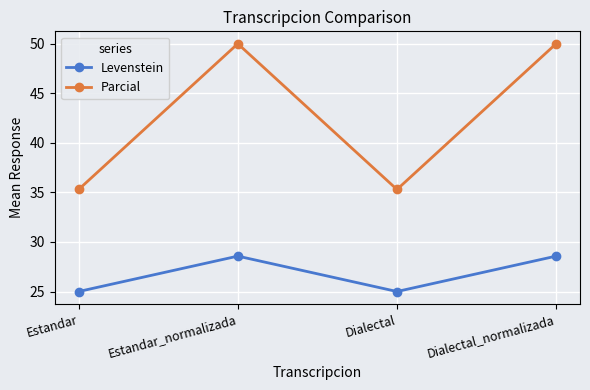

What value does the Parcial series have at Estandar?

35.3